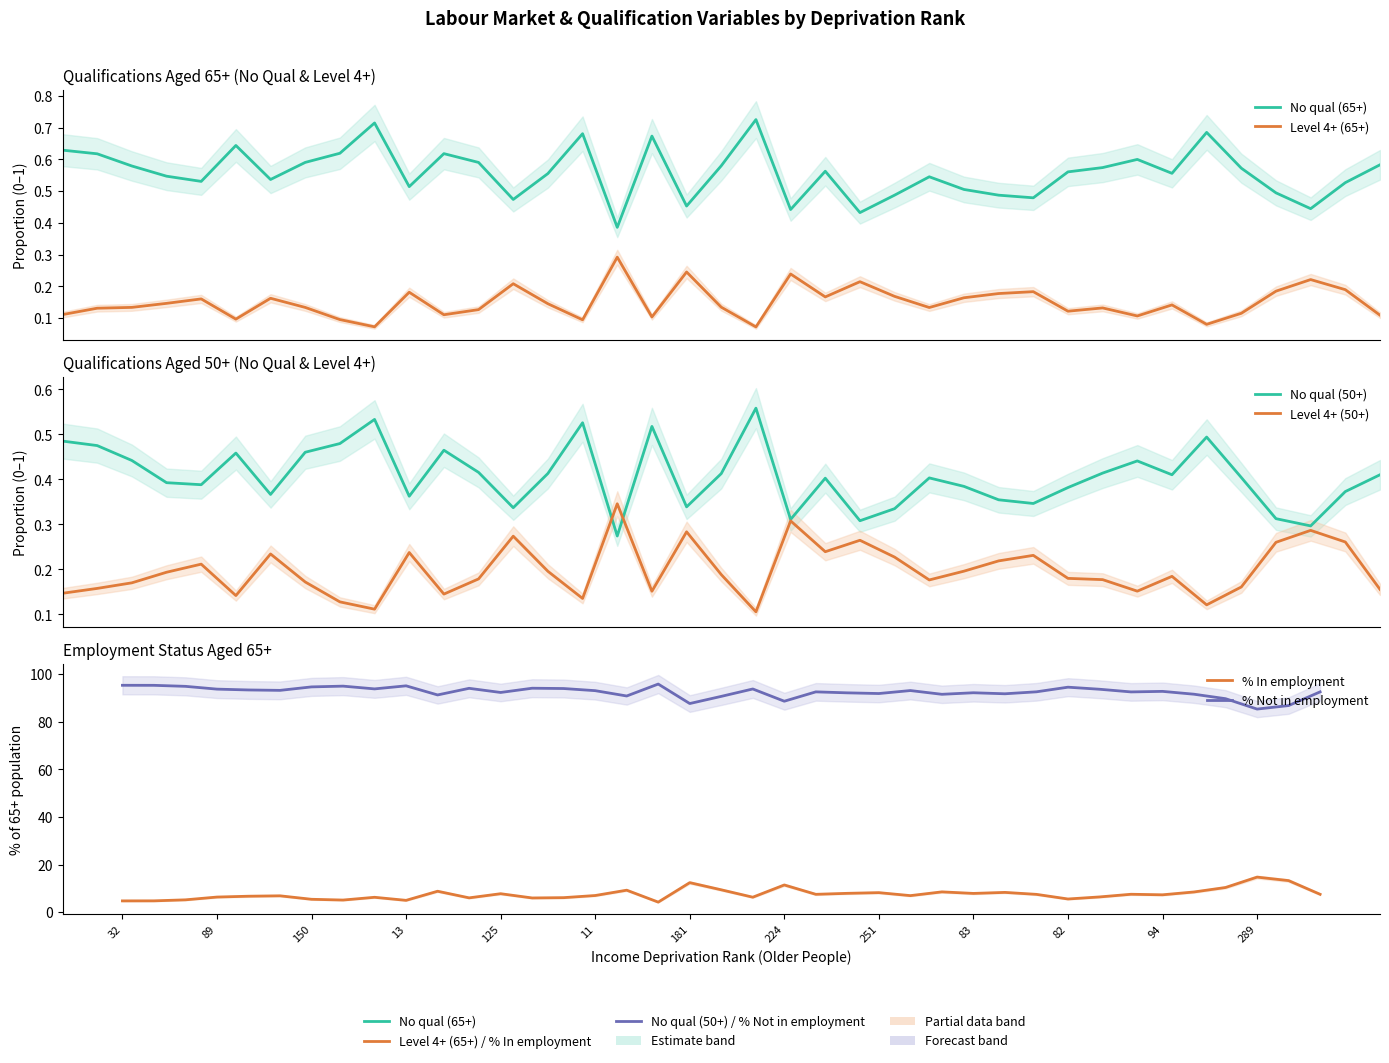

Reading left to right, what are all the values shown in this chart?

No qual (65+): 0.6	0.6	0.6	0.5	0.5	0.6	0.5	0.6	0.6	0.7	0.5	0.6	0.6	0.5	0.6	0.7	0.4	0.7	0.5	0.6	0.7	0.4	0.6	0.4	0.5	0.5	0.5	0.5	0.5	0.6	0.6	0.6	0.6	0.7	0.6	0.5	0.4	0.5	0.6
Level 4+ (65+): 0.1	0.1	0.1	0.1	0.2	0.1	0.2	0.1	0.1	0.1	0.2	0.1	0.1	0.2	0.1	0.1	0.3	0.1	0.2	0.1	0.1	0.2	0.2	0.2	0.2	0.1	0.2	0.2	0.2	0.1	0.1	0.1	0.1	0.1	0.1	0.2	0.2	0.2	0.1
No qual (50+): 0.5	0.5	0.4	0.4	0.4	0.5	0.4	0.5	0.5	0.5	0.4	0.5	0.4	0.3	0.4	0.5	0.3	0.5	0.3	0.4	0.6	0.3	0.4	0.3	0.3	0.4	0.4	0.4	0.3	0.4	0.4	0.4	0.4	0.5	0.4	0.3	0.3	0.4	0.4
Level 4+ (50+): 0.1	0.2	0.2	0.2	0.2	0.1	0.2	0.2	0.1	0.1	0.2	0.1	0.2	0.3	0.2	0.1	0.3	0.2	0.3	0.2	0.1	0.3	0.2	0.3	0.2	0.2	0.2	0.2	0.2	0.2	0.2	0.2	0.2	0.1	0.2	0.3	0.3	0.3	0.2
% In employment: 4.7	4.8	5.2	6.3	6.7	6.9	5.4	5.1	6.2	5.0	8.8	6.0	7.7	6.0	6.1	7.0	9.2	4.2	12.4	9.4	6.3	11.4	7.5	7.9	8.2	6.9	8.5	7.9	8.3	7.5	5.5	6.4	7.5	7.3	8.5	10.4	14.7	13.2	7.5
% Not in employment: 95.3	95.2	94.8	93.7	93.3	93.1	94.6	94.9	93.8	95.0	91.2	94.0	92.3	94.0	93.9	93.0	90.8	95.8	87.6	90.6	93.7	88.6	92.5	92.1	91.8	93.1	91.5	92.1	91.7	92.5	94.5	93.6	92.5	92.7	91.5	89.6	85.3	86.8	92.5